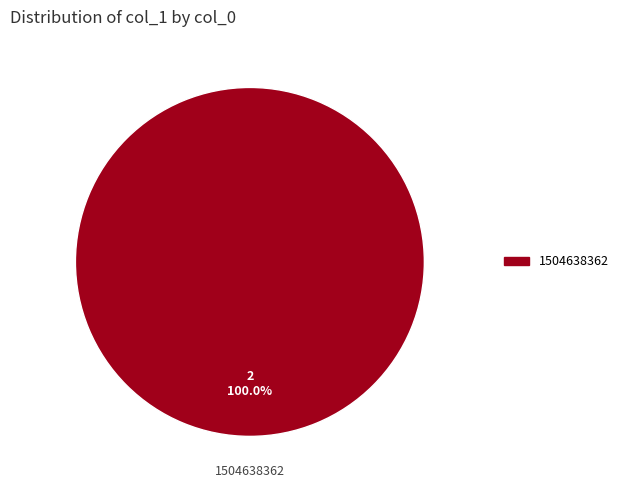

Is there any slice that represents more than half of the pie?

Yes